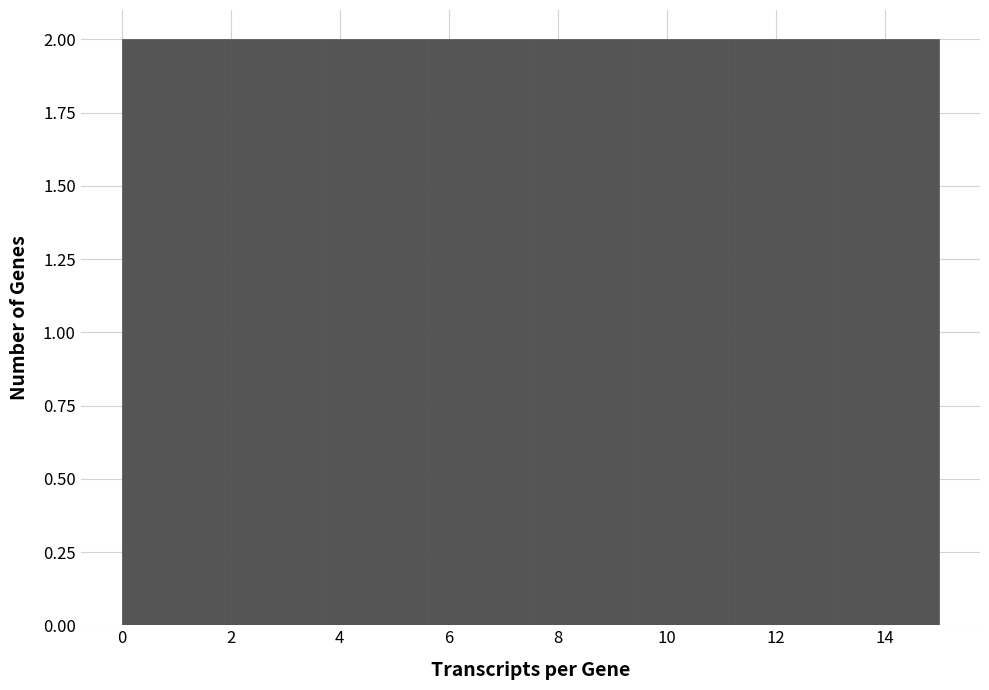

Reading left to right, list every bar in this chart as the range it spans on the x-axis followed by its height. Neither the bar edges nor the heights are printed on the chart, so give them approximately, as read against the axes.

0.0 to 1.8: 2
1.8 to 3.8: 2
3.8 to 5.6: 2
5.6 to 7.6: 2
7.6 to 9.4: 2
9.4 to 11.2: 2
11.2 to 13.2: 2
13.2 to 15.0: 2